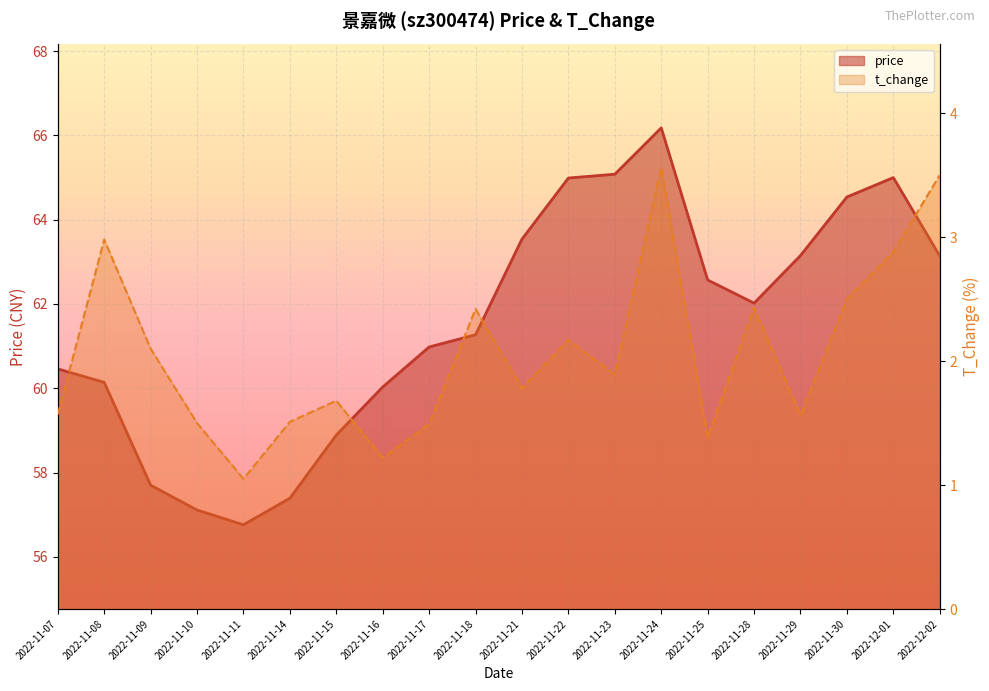

List the series in order of their overall mean, lowest first.

t_change, price